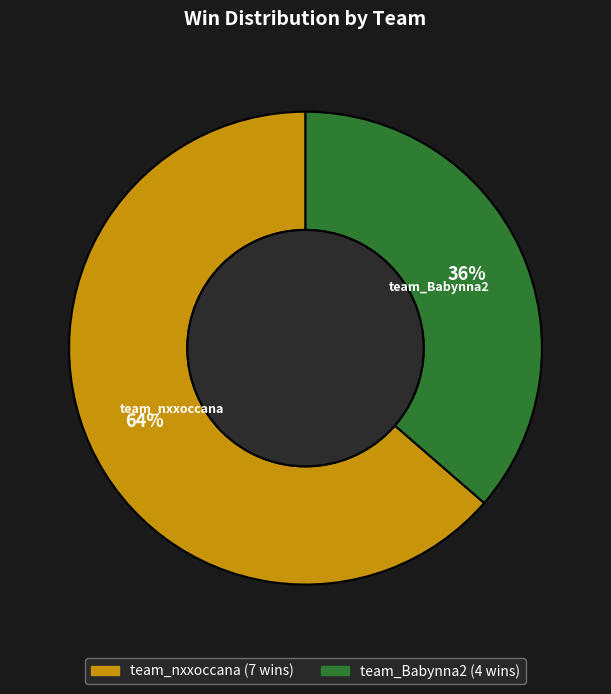

Between team_nxxoccana and team_Babynna2, which is larger?

team_nxxoccana